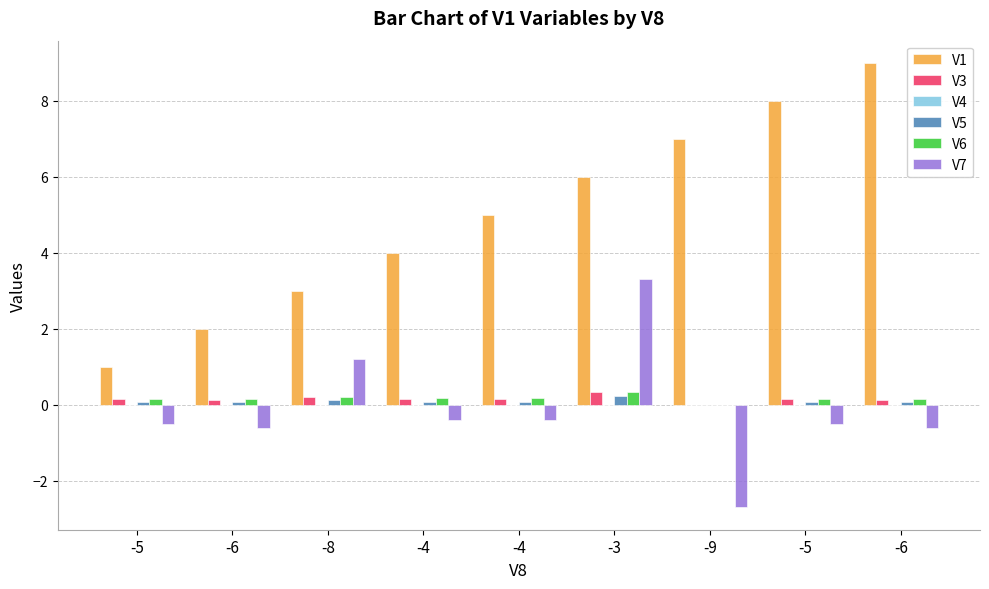

How many series are shown in this chart?

6